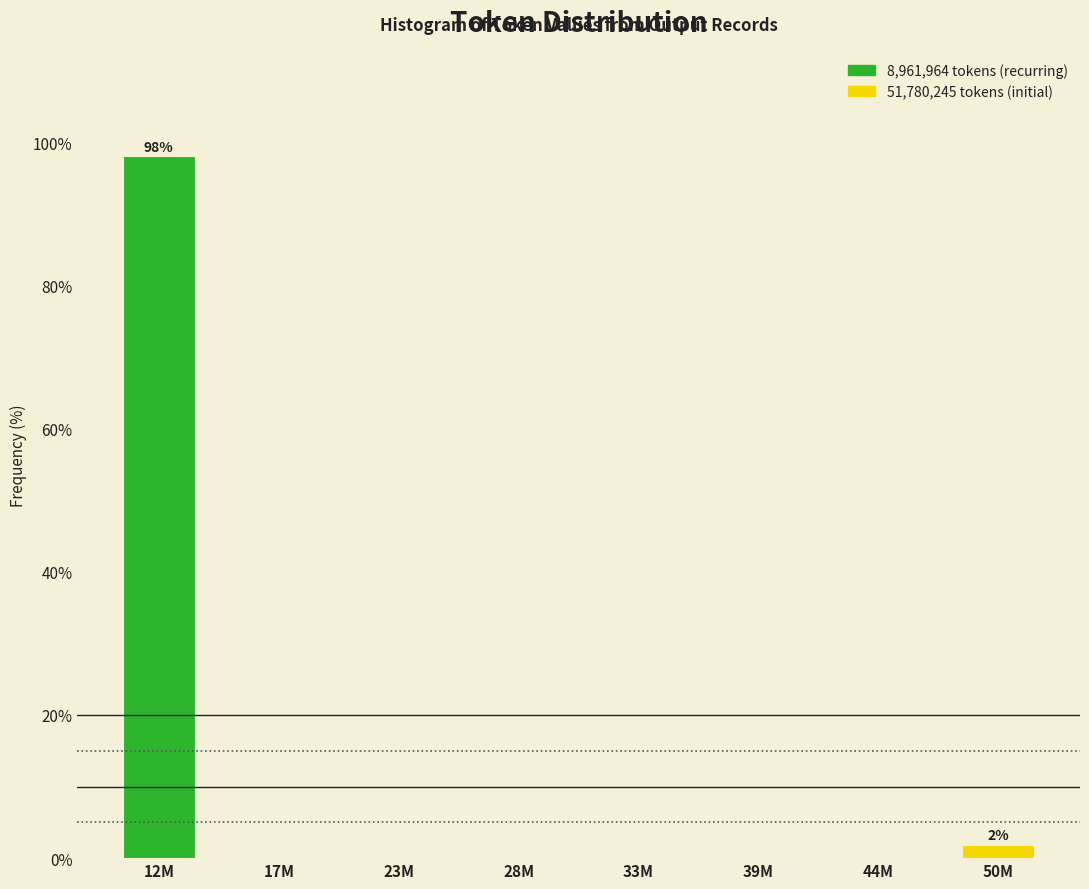

Reading left to right, extract all data points from this chart.

12M=98.1	17M=0.0	23M=0.0	28M=0.0	33M=0.0	39M=0.0	44M=0.0	50M=1.9